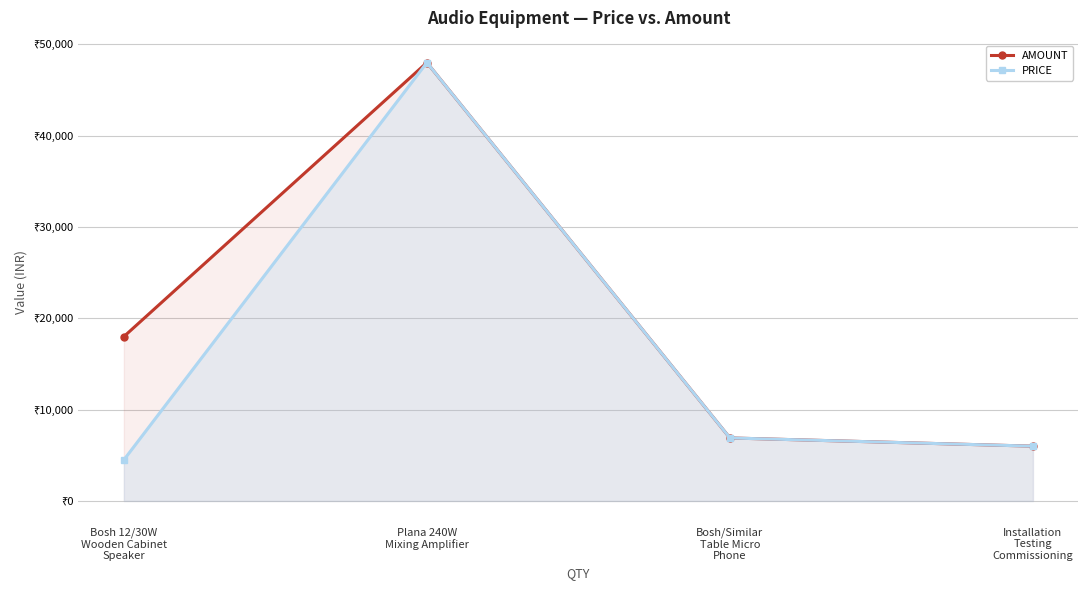

Reading left to right, what are all the values shown in this chart?

AMOUNT: 18000	48000	6900	6000
PRICE: 4500	48000	6900	6000